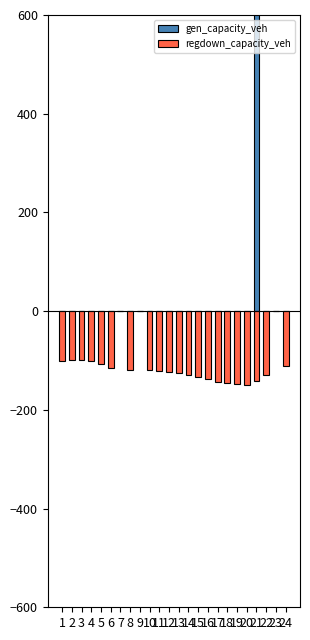

At which category does the chart reach its minimum across all series?

20